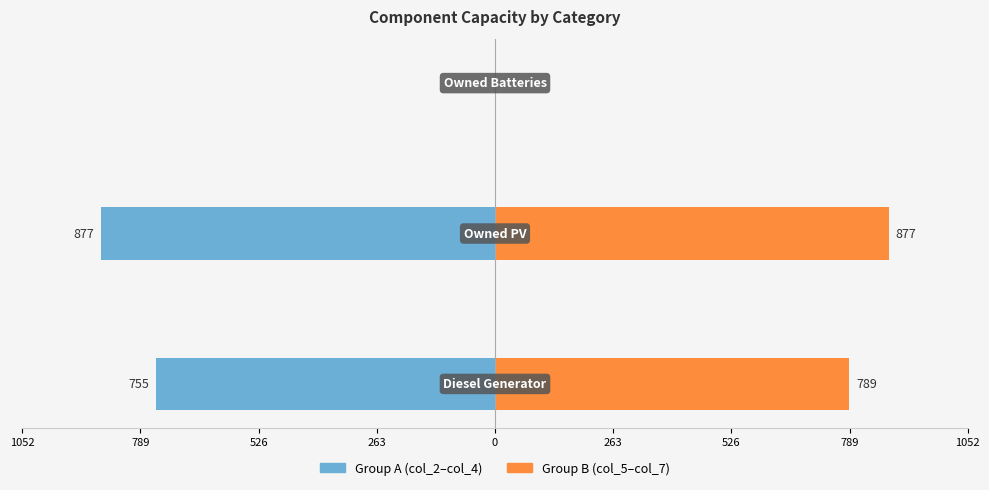

Reading right to left, what are all the values shown in this chart?

Group A (col_2–col_4): 0.0	-877.0	-755.3
Group B (col_5–col_7): 0.0	877.0	789.0